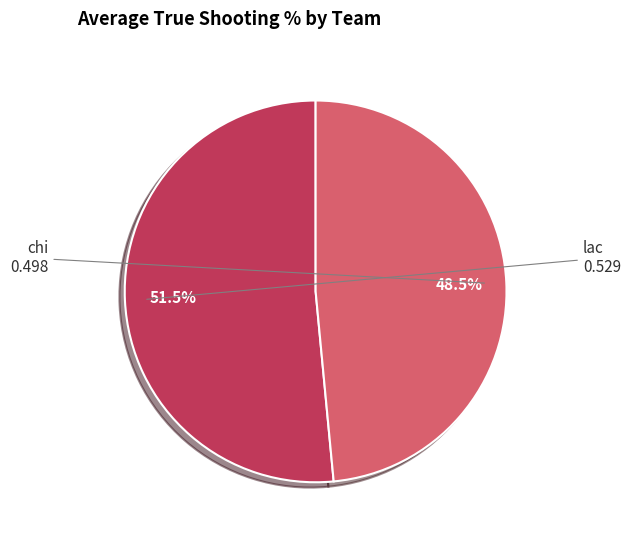

Does any single category account for the majority?

Yes